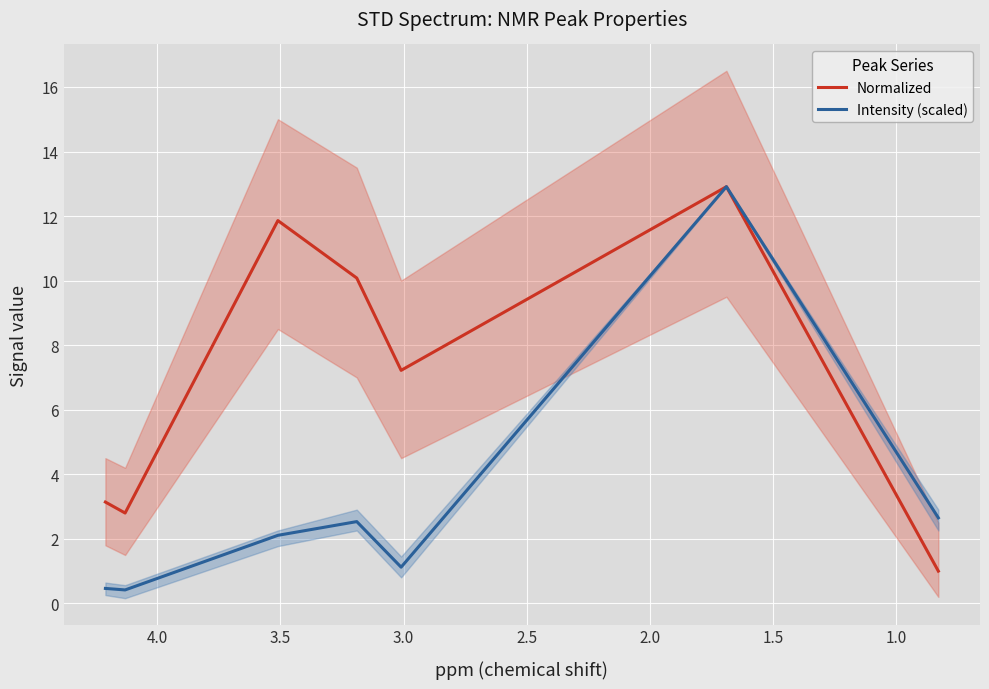

True or false: Intensity (scaled) and Normalized intersect in this chart.

False